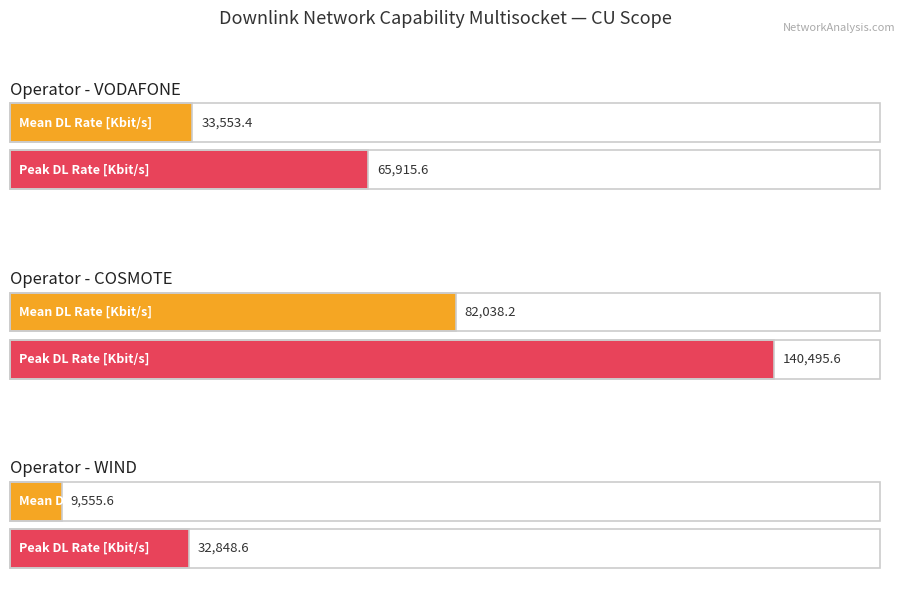

What is the approximate value of MEAN DATA USER RATE [KBIT/S] at COSMOTE?

82038.2